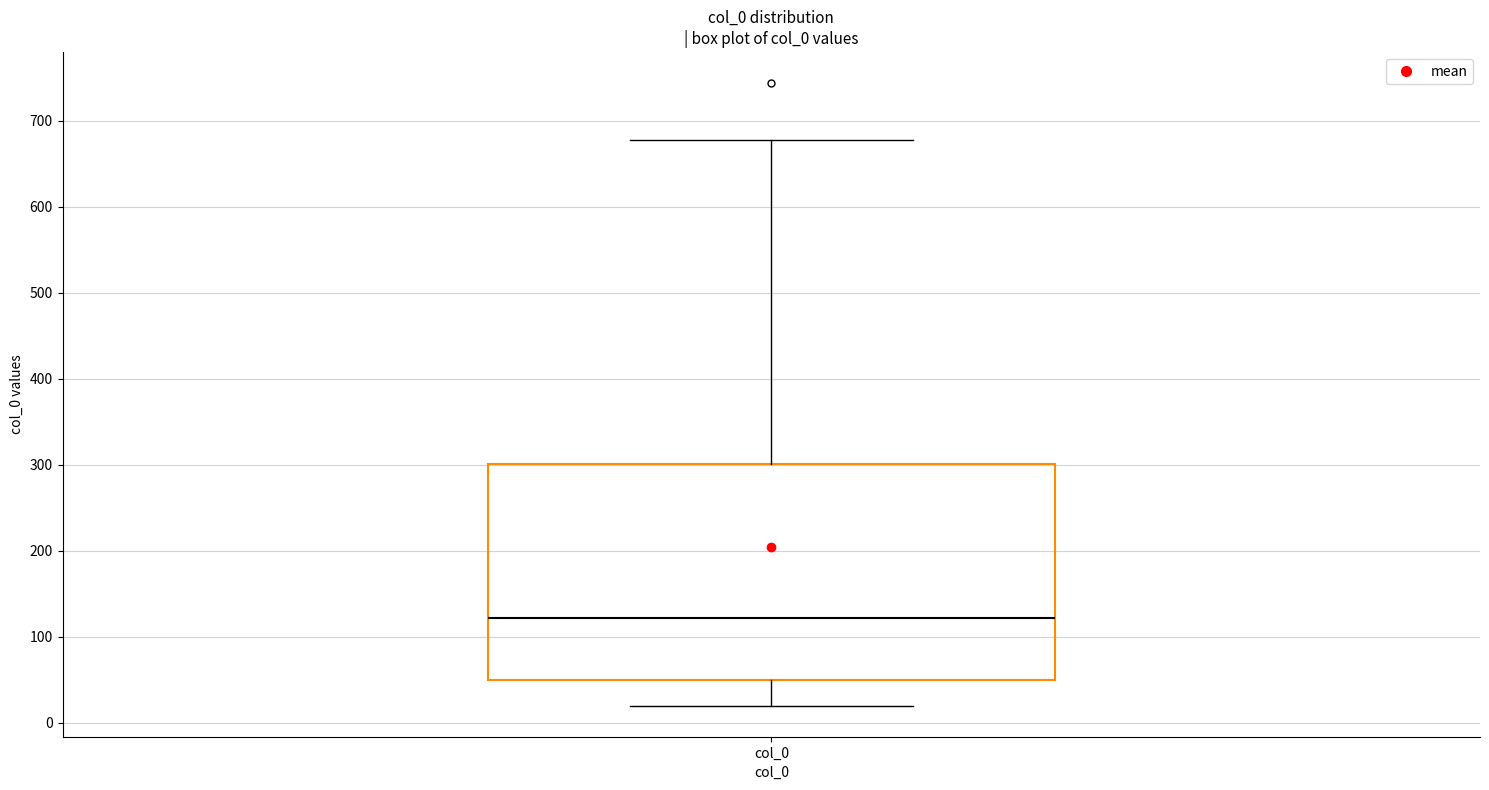

Where is the upper edge of the box for col_0 on the y-axis? The values are not printed on the chart, so give them approximately, as read against the axis.

300